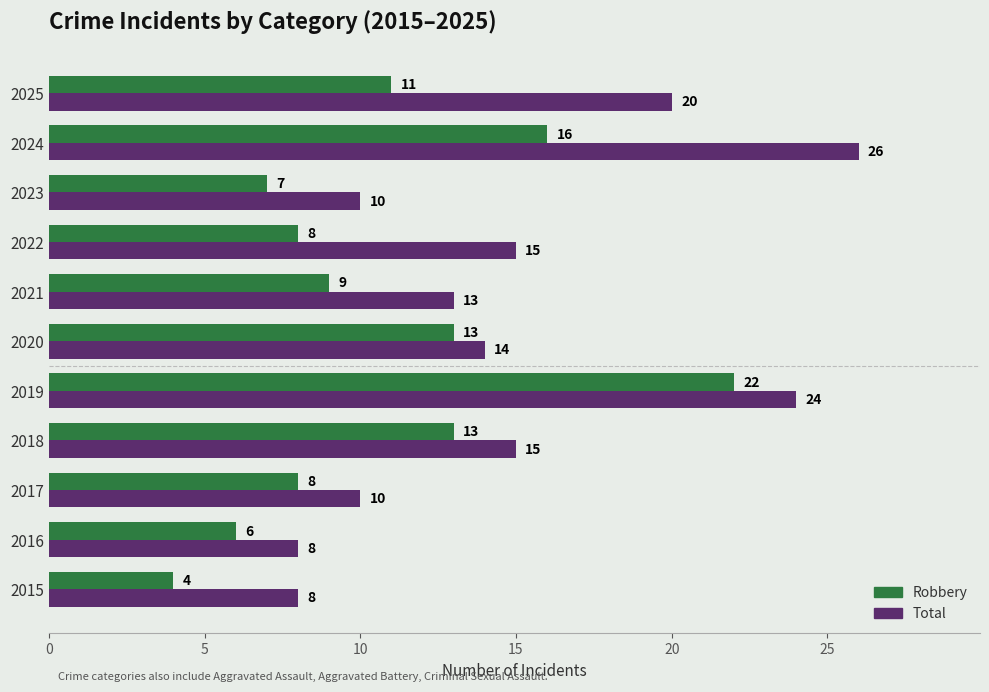

The Total series shows 10 at 2017. True or false?

True